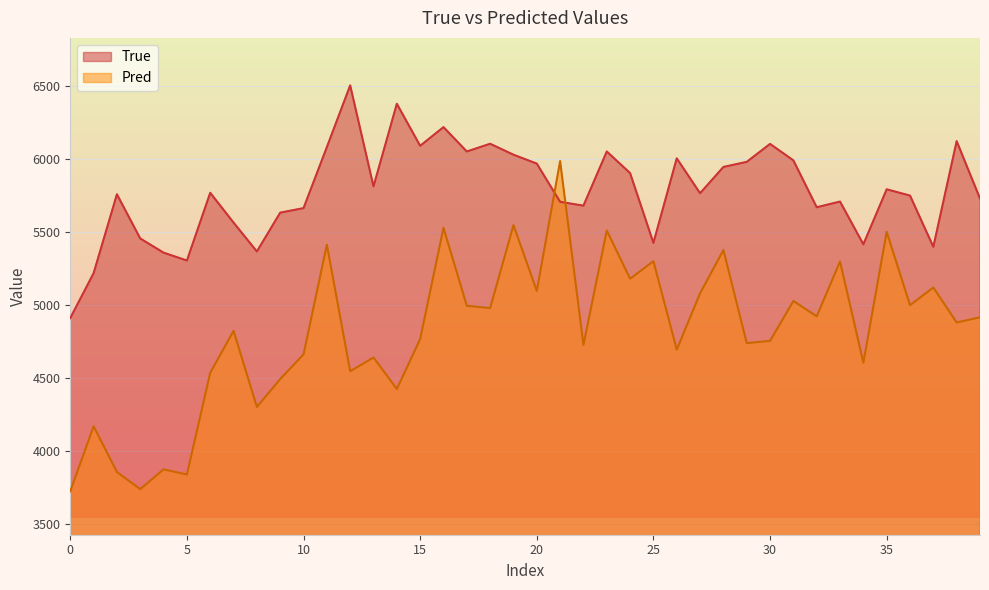

How many lines are shown in the chart?

2